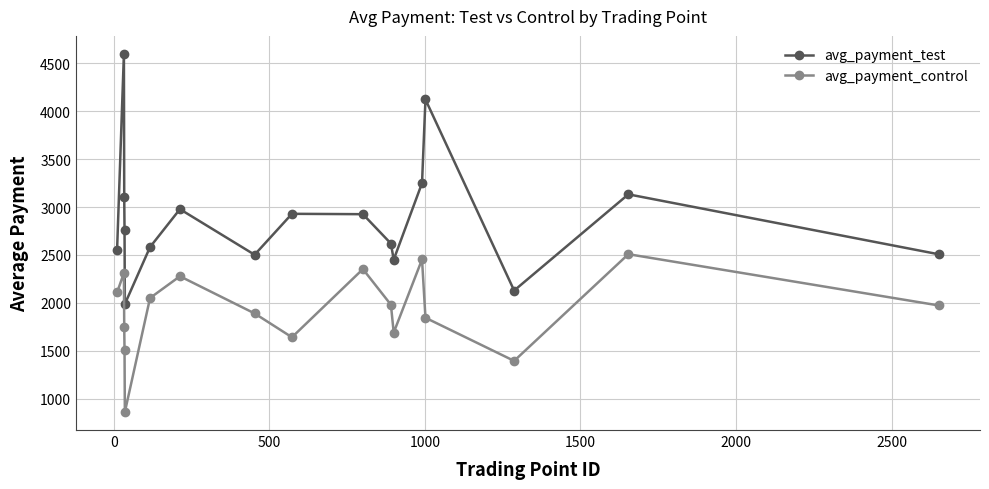

Which series has the widest spread of values?

avg_payment_test